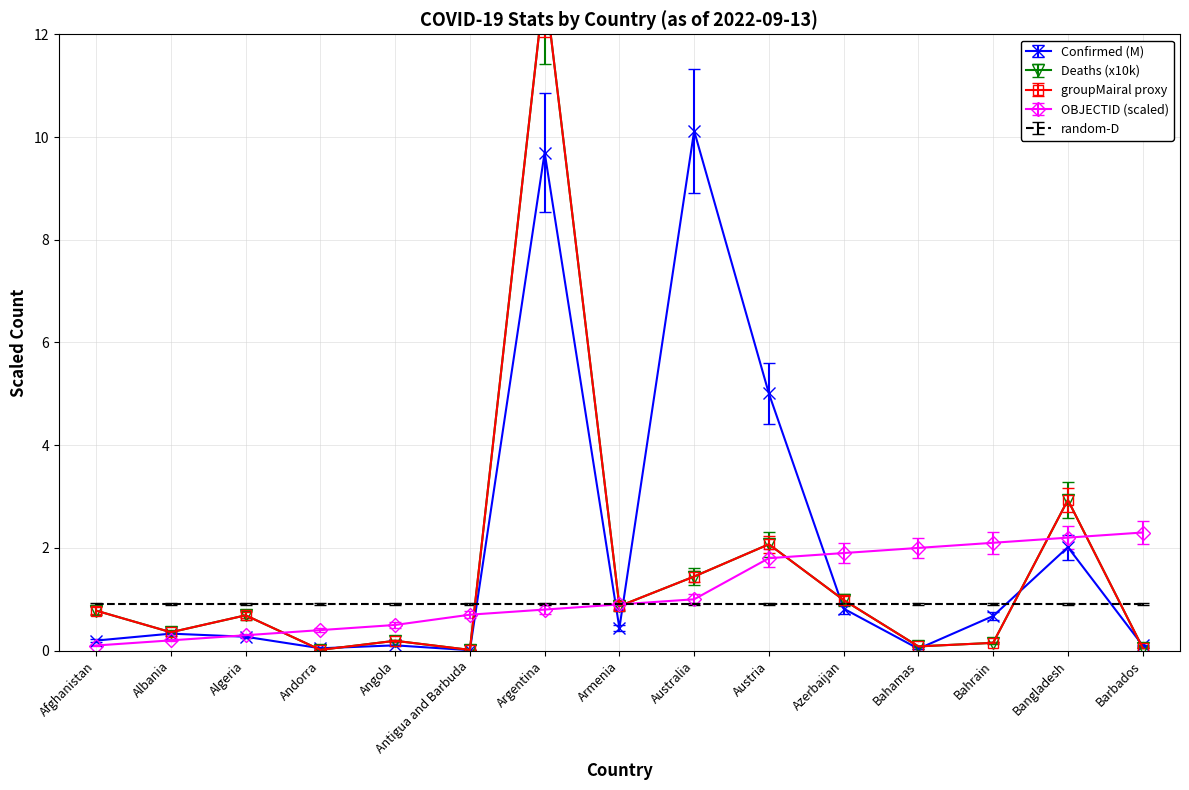

Is the value of OBJECTID (scaled) at Algeria greater than the value of Confirmed (M) at Argentina?

No